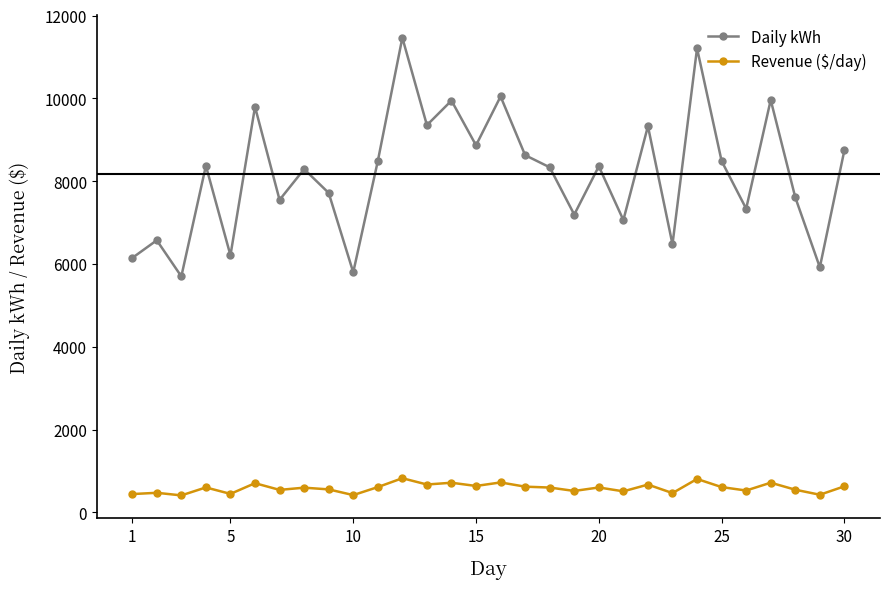

What is the value of the Daily kWh point at the 20th from the left?

8359.0